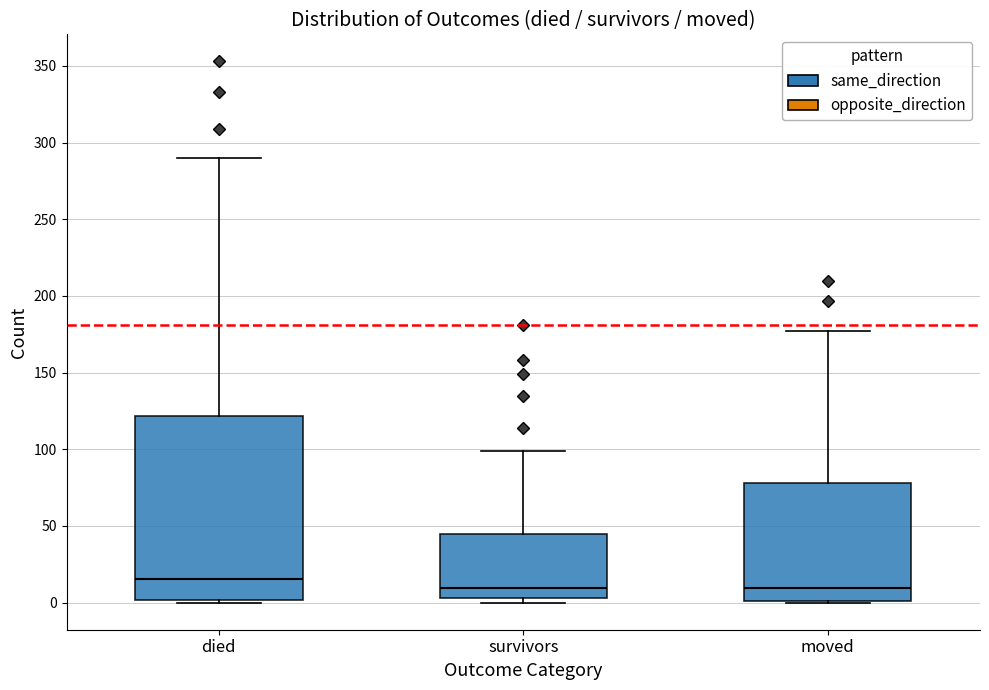

Where does the median line of the box for died sit on the y-axis? The values are not printed on the chart, so give them approximately, as read against the axis.

15